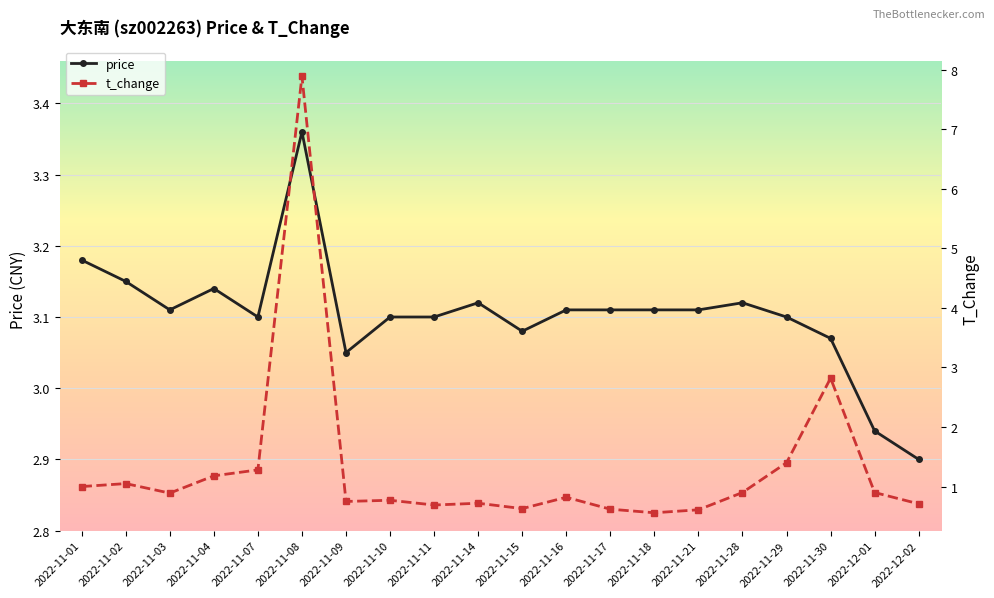

Where do price and t_change first cross each other?

2022-11-07 and 2022-11-08